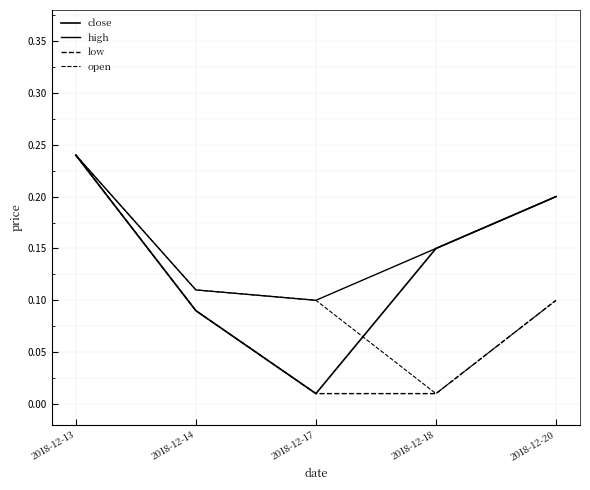

True or false: high and low cross at least once.

False